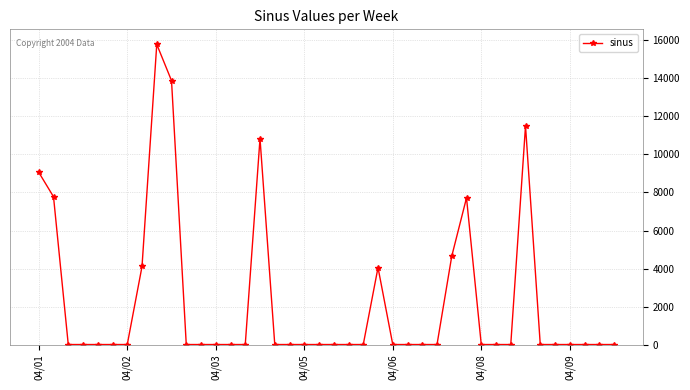

What is the value of the 29th point from the left?

4652.2